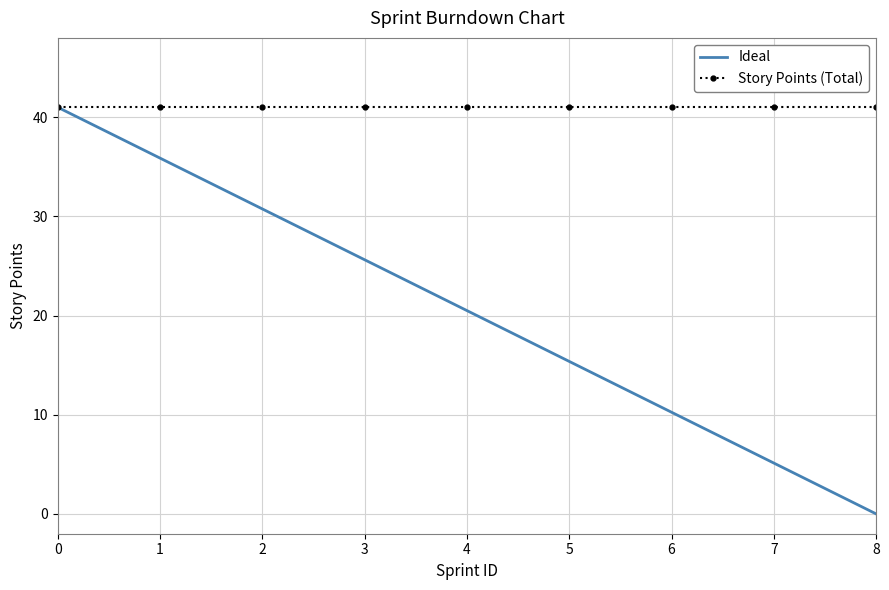

What is the maximum value shown in the chart?

41.0